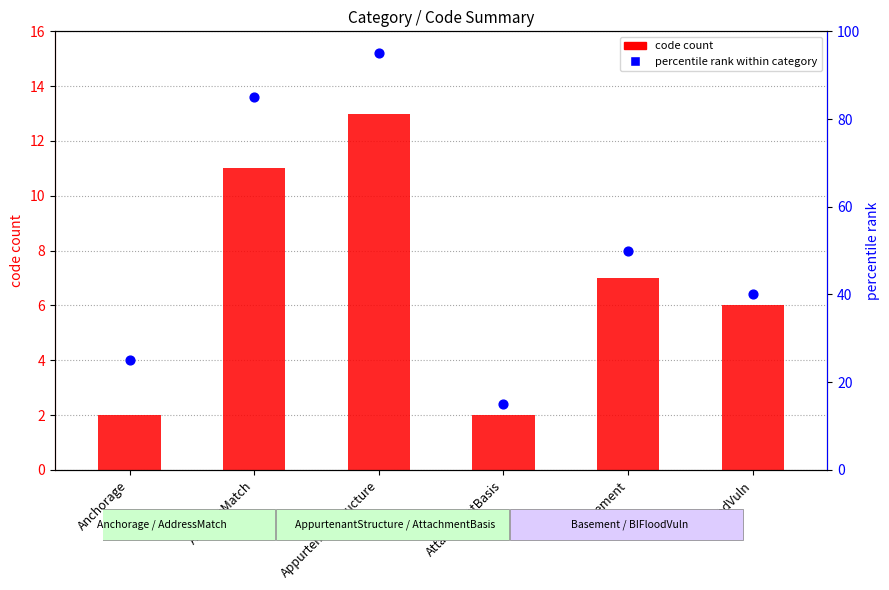

At which category is the sum across all series the highest?

AppurtenantStructure